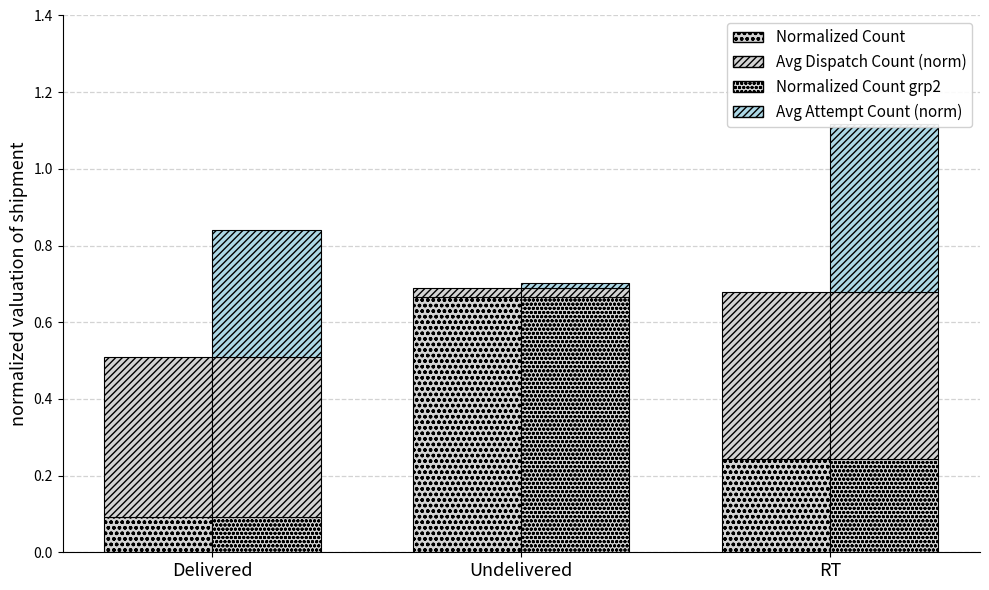

How many bars are there in total?

15